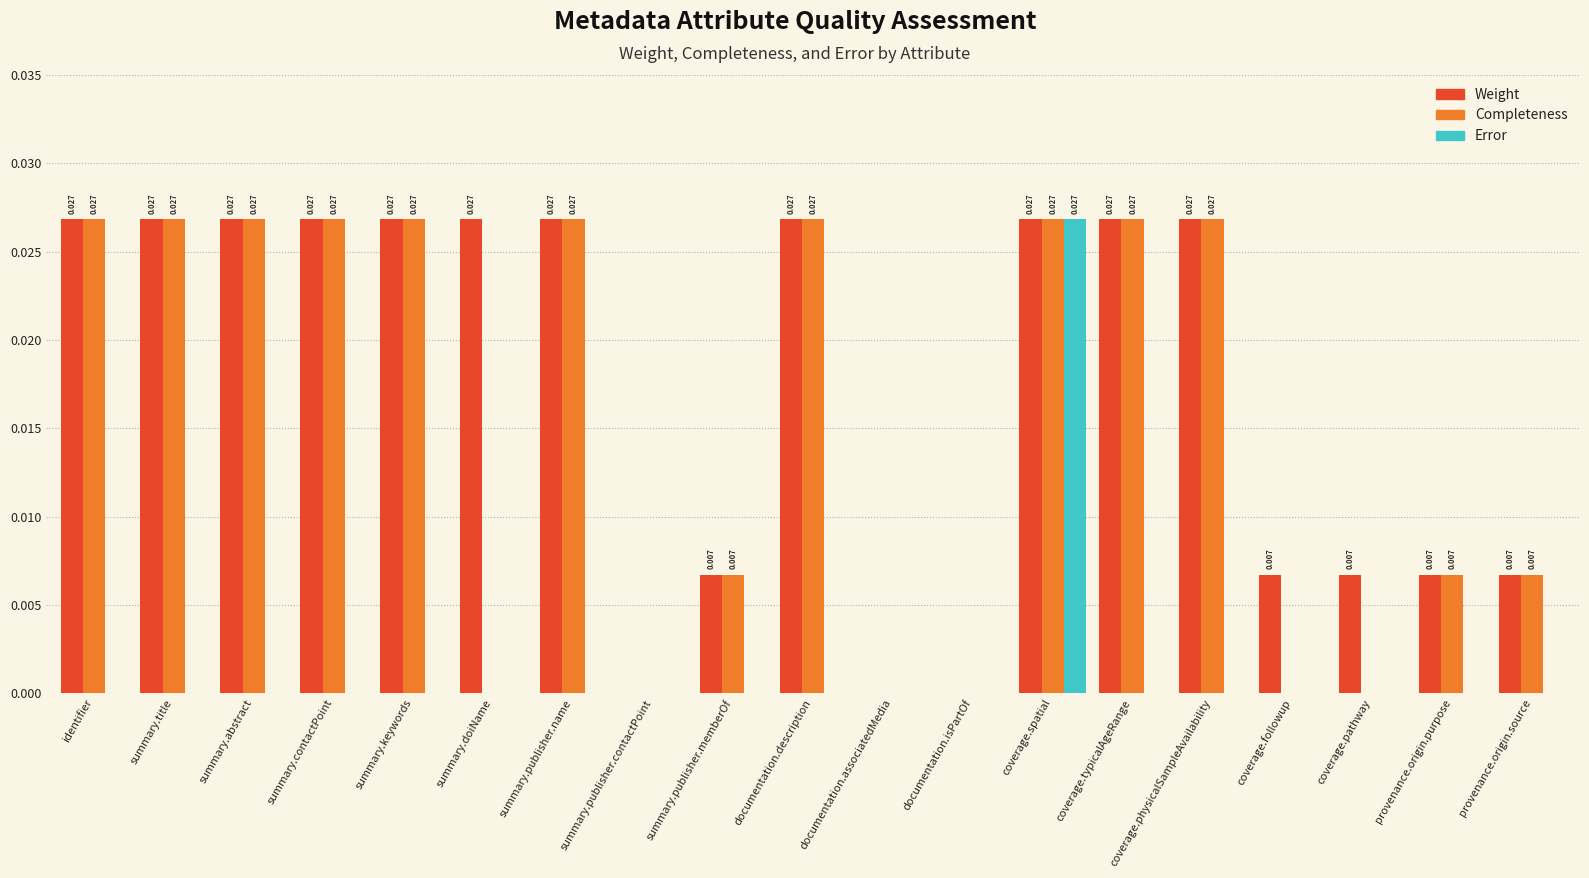

What is the sum of all Completeness values?

0.3